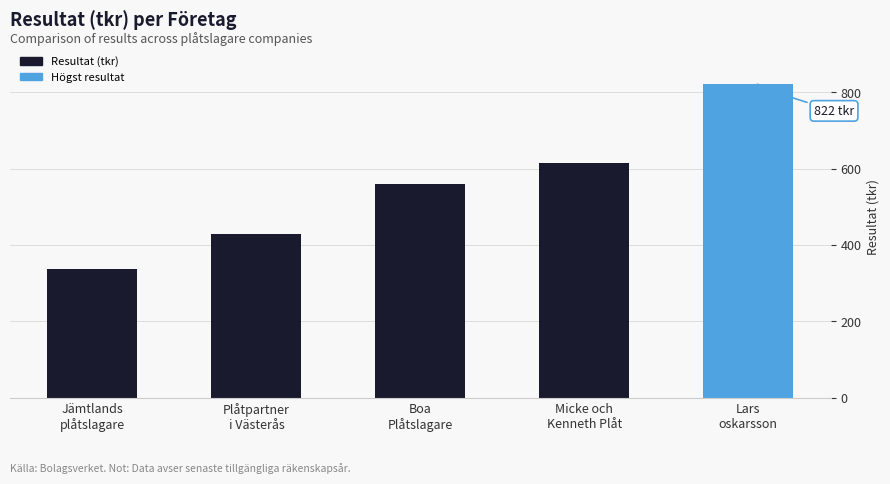

Reading left to right, extract all data points from this chart.

338	429	559	615	822